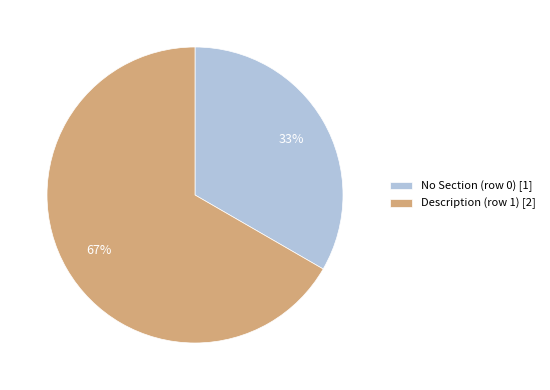

Which category accounts for the majority?

Description (row 1) [2]